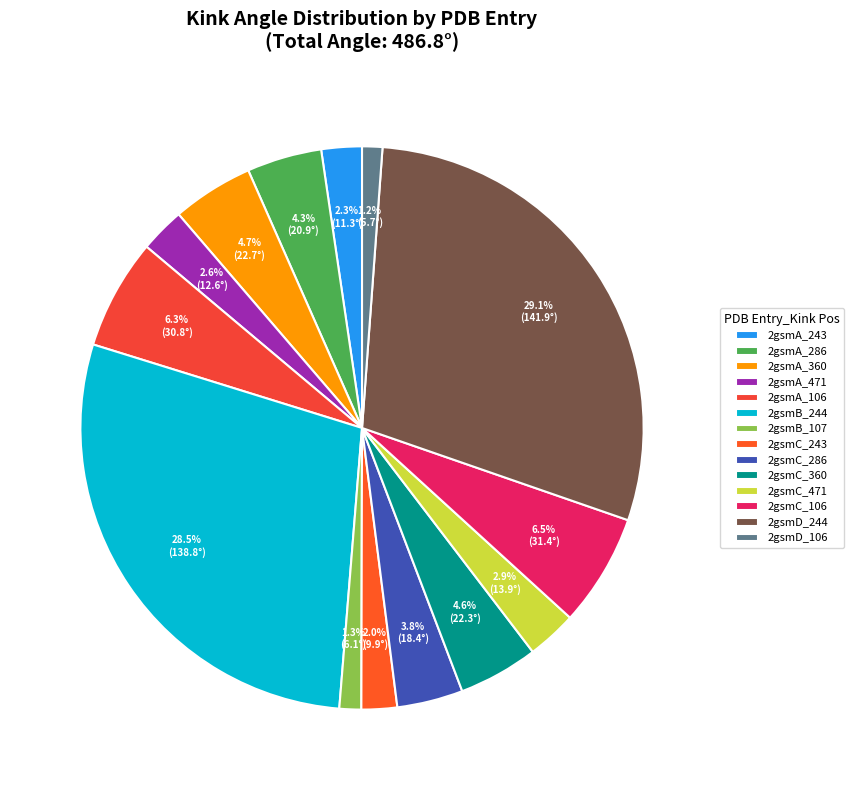

Approximately how many times larger is the value at 2gsmA_106 compared to 2gsmA_243?

2.7